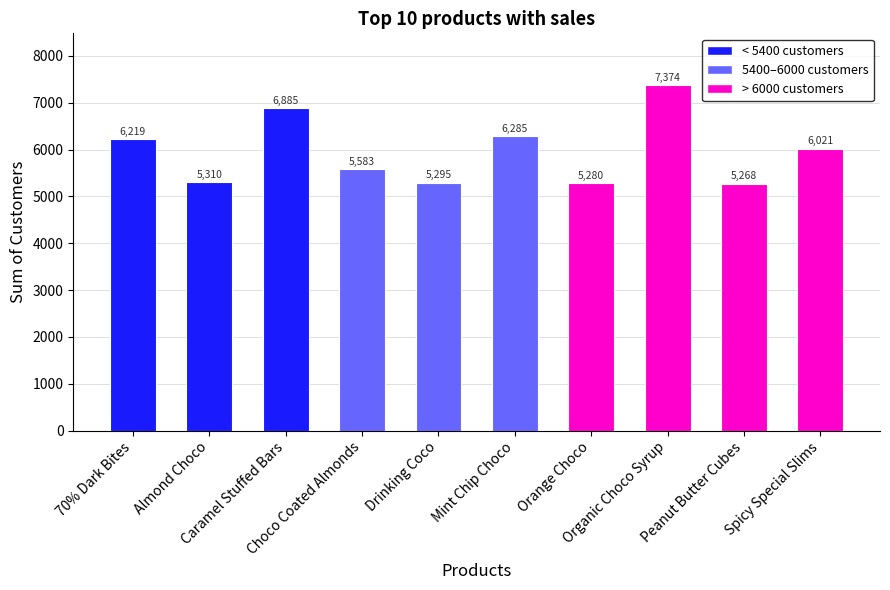

At which label is the value closest to 6321?

Mint Chip Choco